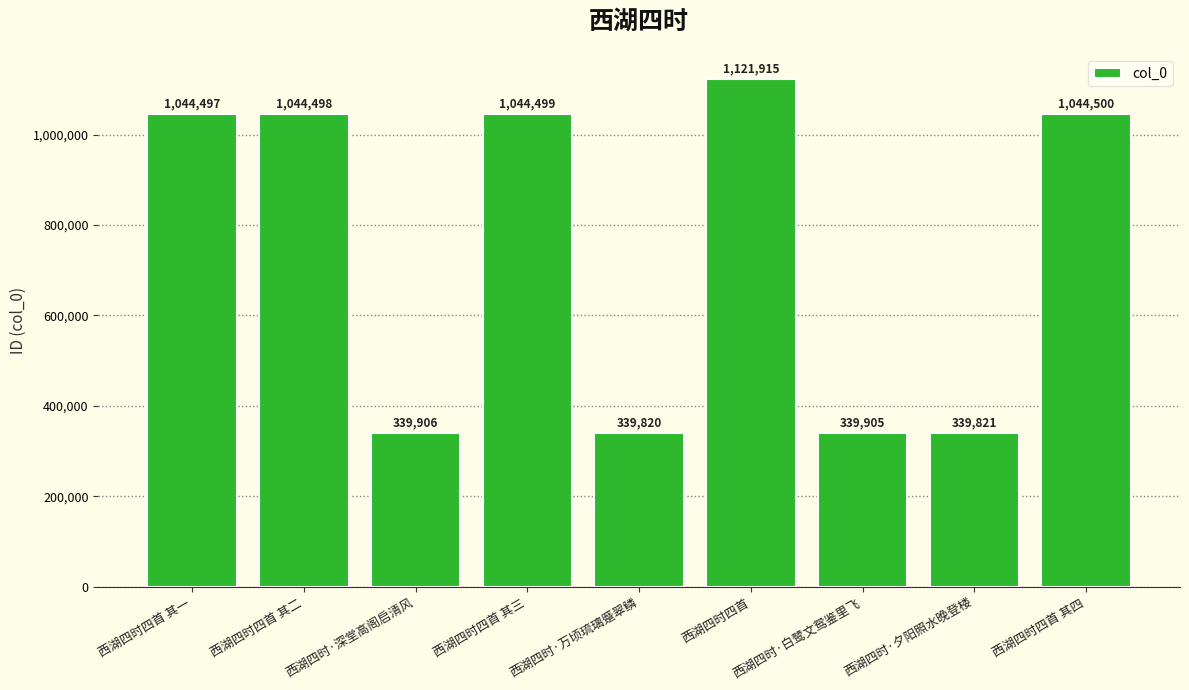

Where is the data nearest to the value 730867?

西湖四时四首 其一